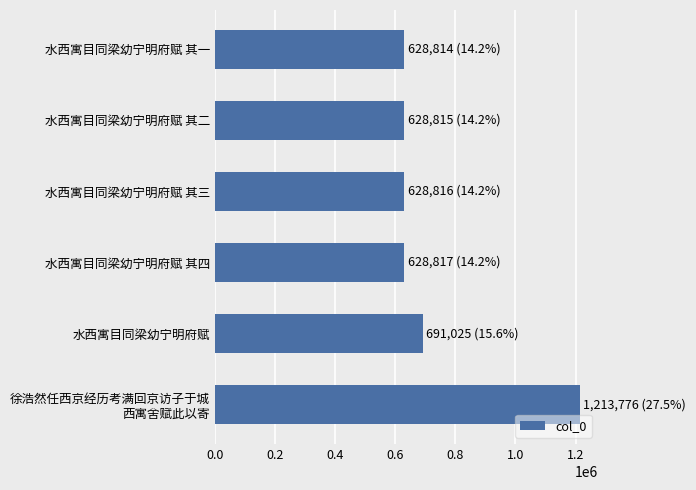

What is the minimum value shown in the chart?

628814